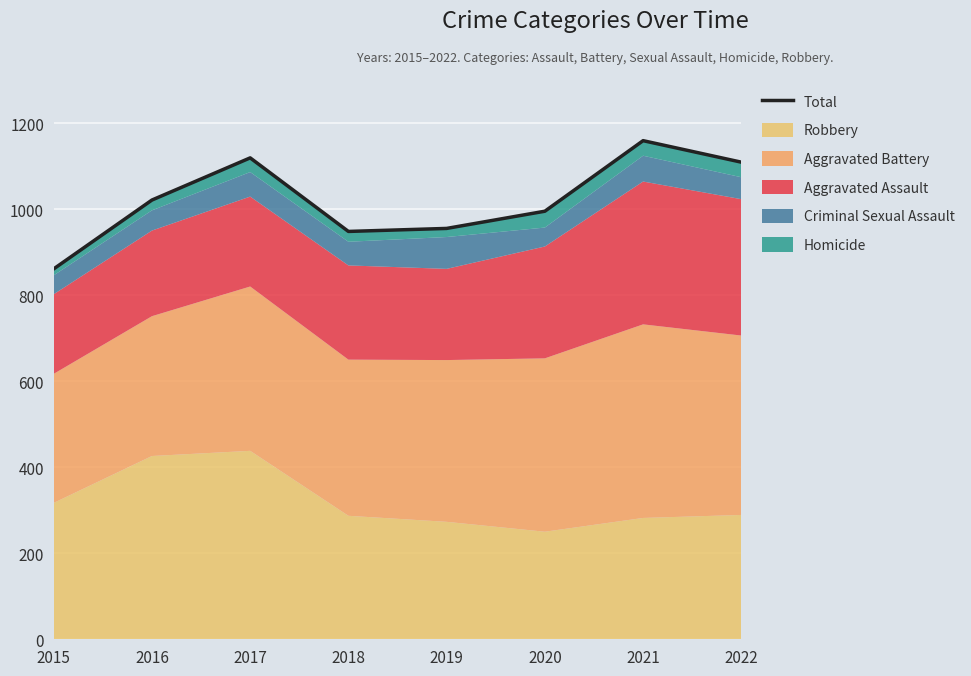

Reading right to left, what are all the values shown in this chart?

2022=1109	2021=1159	2020=995	2019=955	2018=948	2017=1119	2016=1021	2015=861